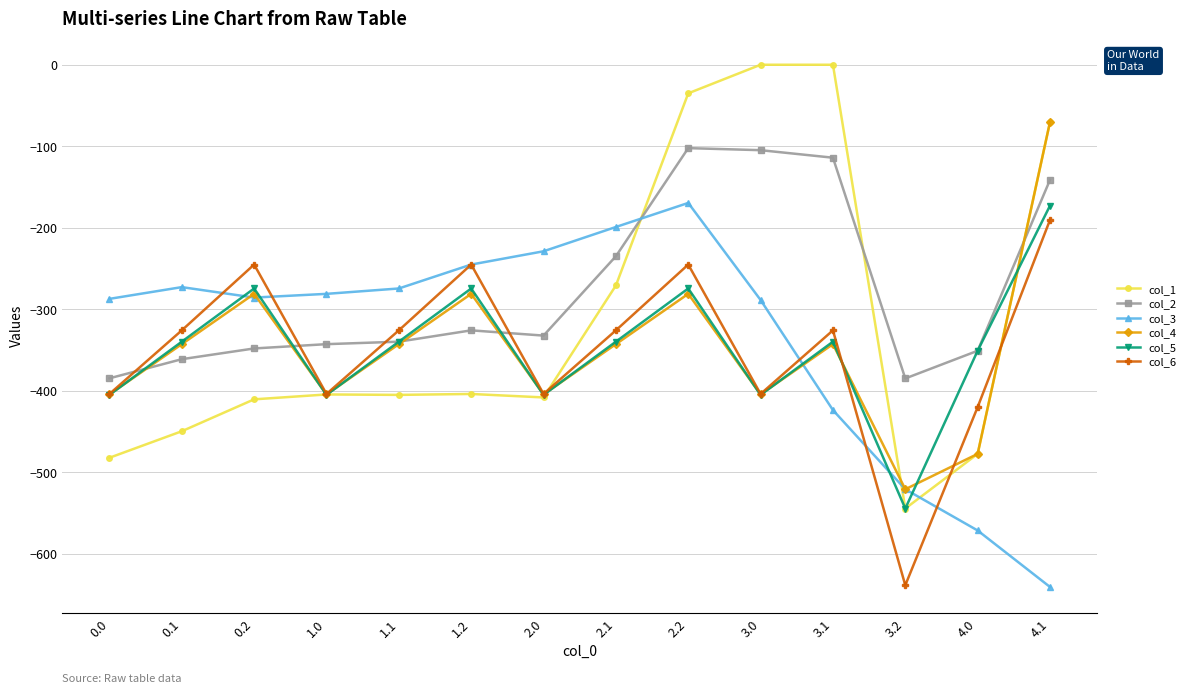

How many values in the col_2 series are below -332?

8